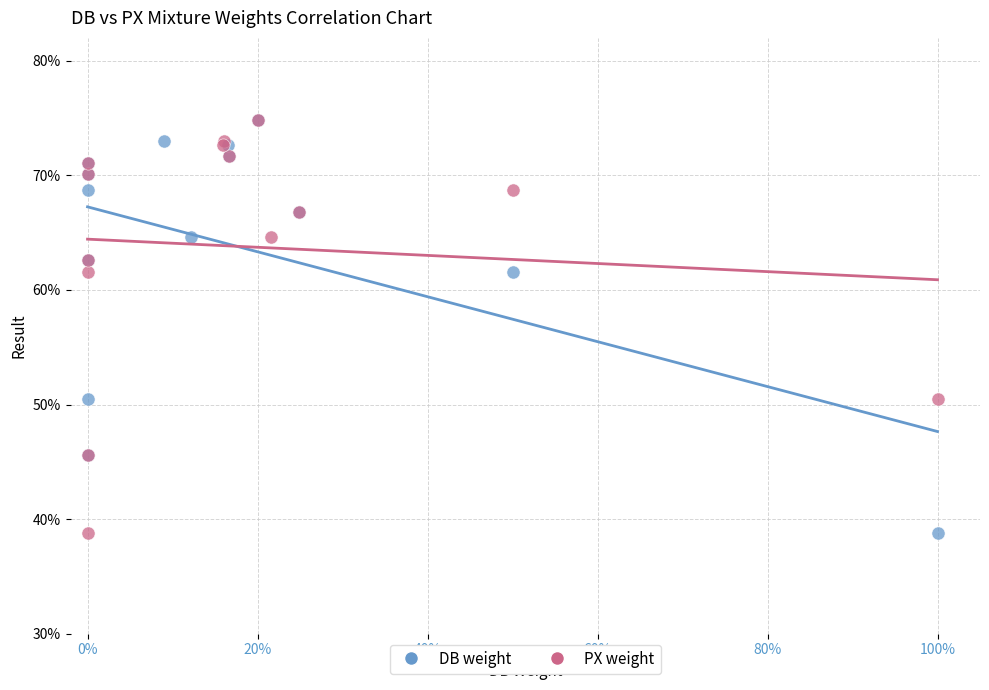

What are all the series names shown in the legend?

DB weight, PX weight